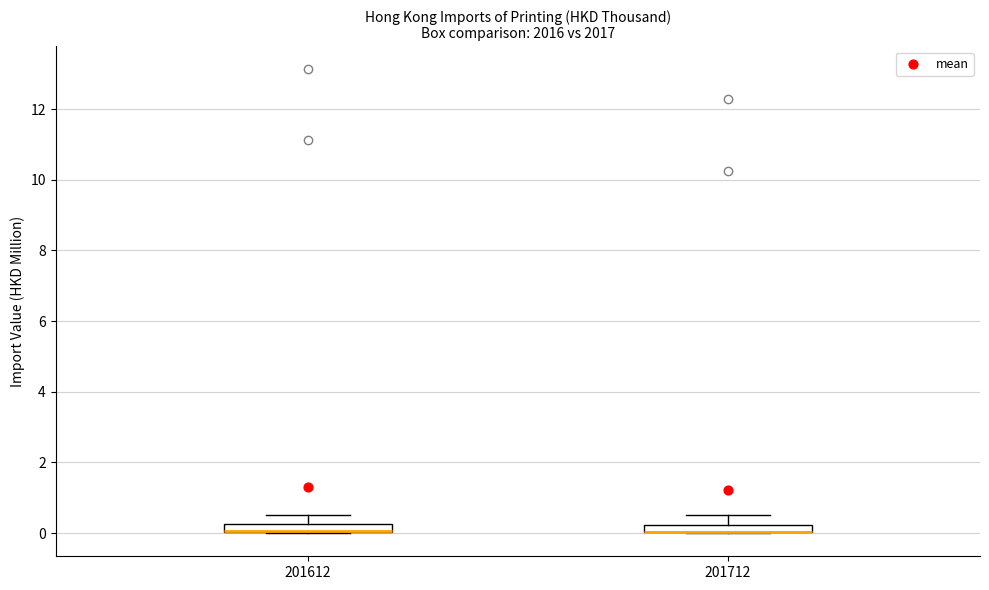

Where is the lower edge of the box at x = 201712 on the y-axis? The values are not printed on the chart, so give them approximately, as read against the axis.

0.0